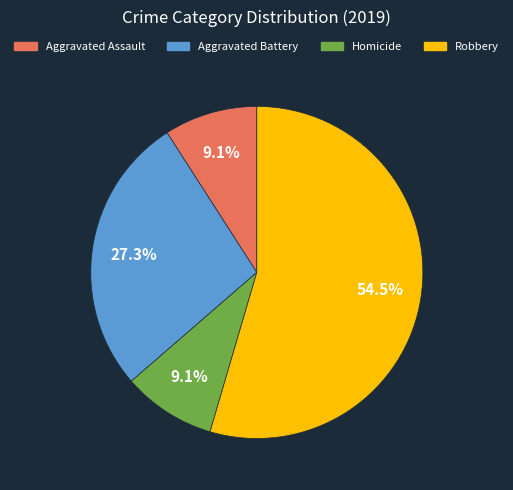

True or false: Aggravated Assault accounts for 15% of the total.

False